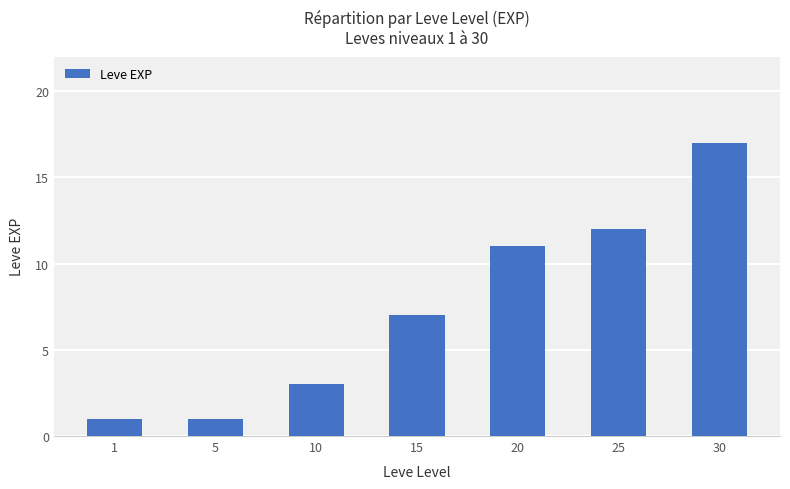

Does the chart contain any negative values?

No